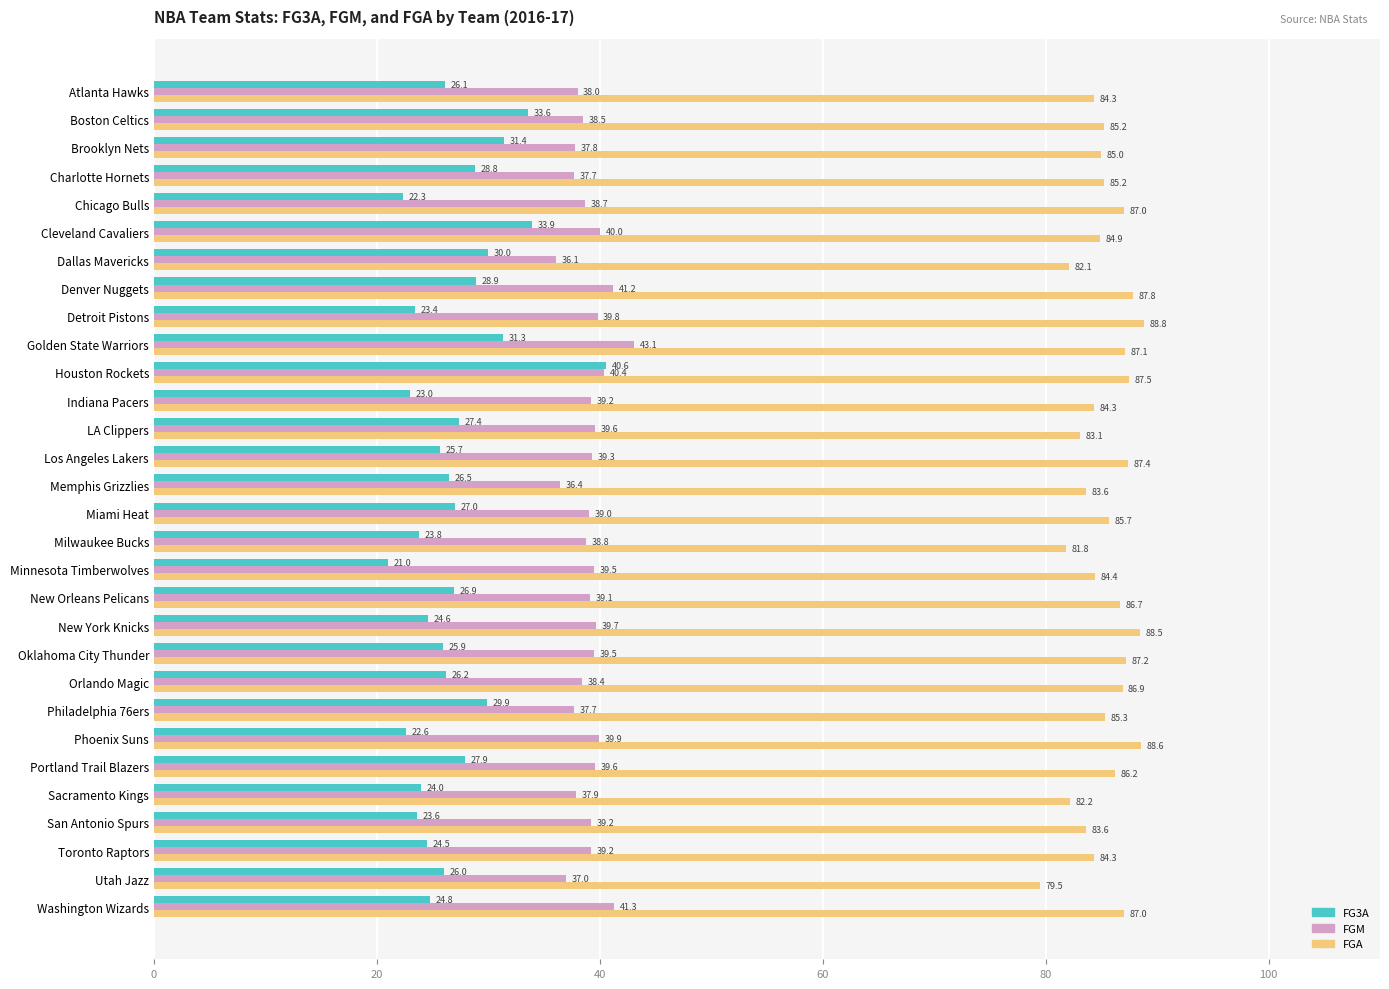

Which series has the largest total across all categories?

FGA